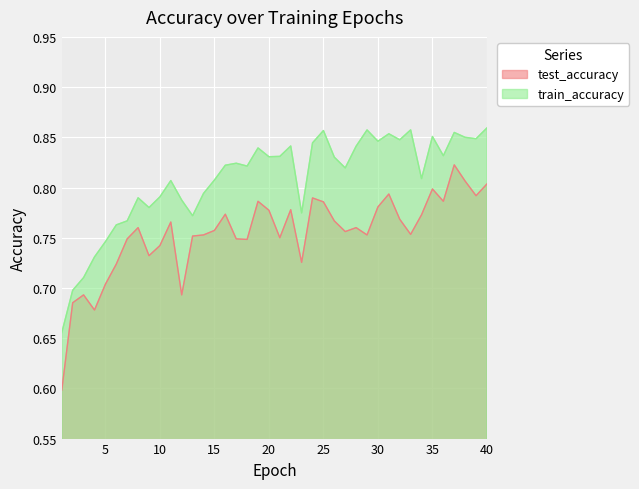

At how many categories does at least one series exceed 0?

40